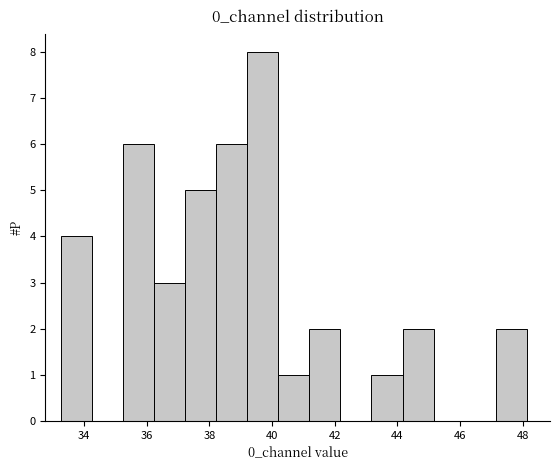

Reading left to right, list every bar in this chart as the range it spans on the x-axis followed by its height. Neither the bar edges nor the heights are printed on the chart, so give them approximately, as read against the axes.

33.2 to 34.2: 4
34.2 to 35.2: 0
35.2 to 36.2: 6
36.2 to 37.2: 3
37.2 to 38.2: 5
38.2 to 39.2: 6
39.2 to 40.2: 8
40.2 to 41.2: 1
41.2 to 42.2: 2
42.2 to 43.2: 0
43.2 to 44.2: 1
44.2 to 45.2: 2
45.2 to 46.2: 0
46.2 to 47.2: 0
47.2 to 48.2: 2